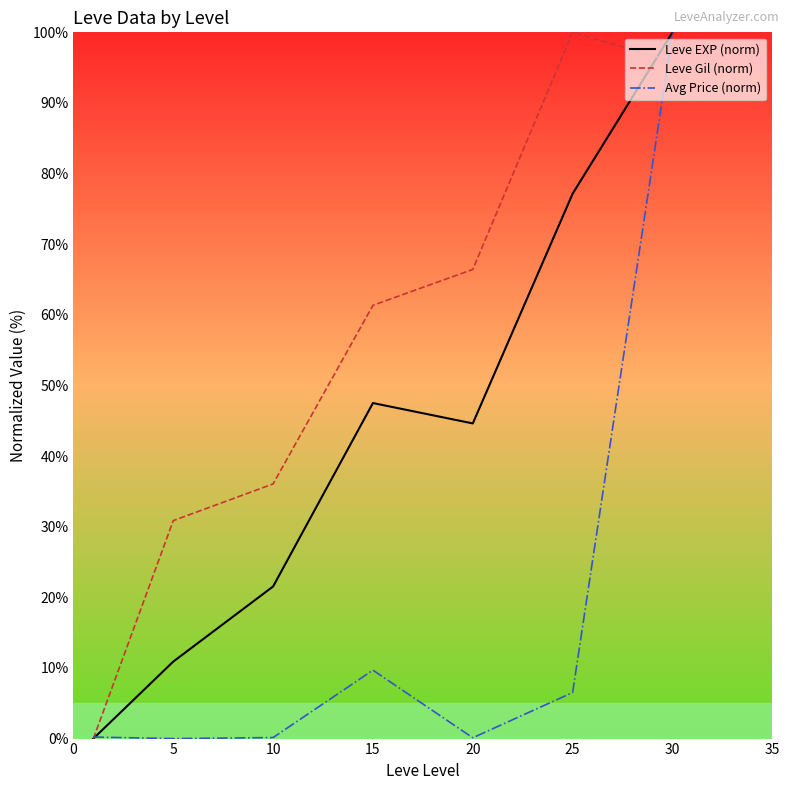

List the series in order of their overall mean, lowest first.

Avg Price (norm), Leve EXP (norm), Leve Gil (norm)